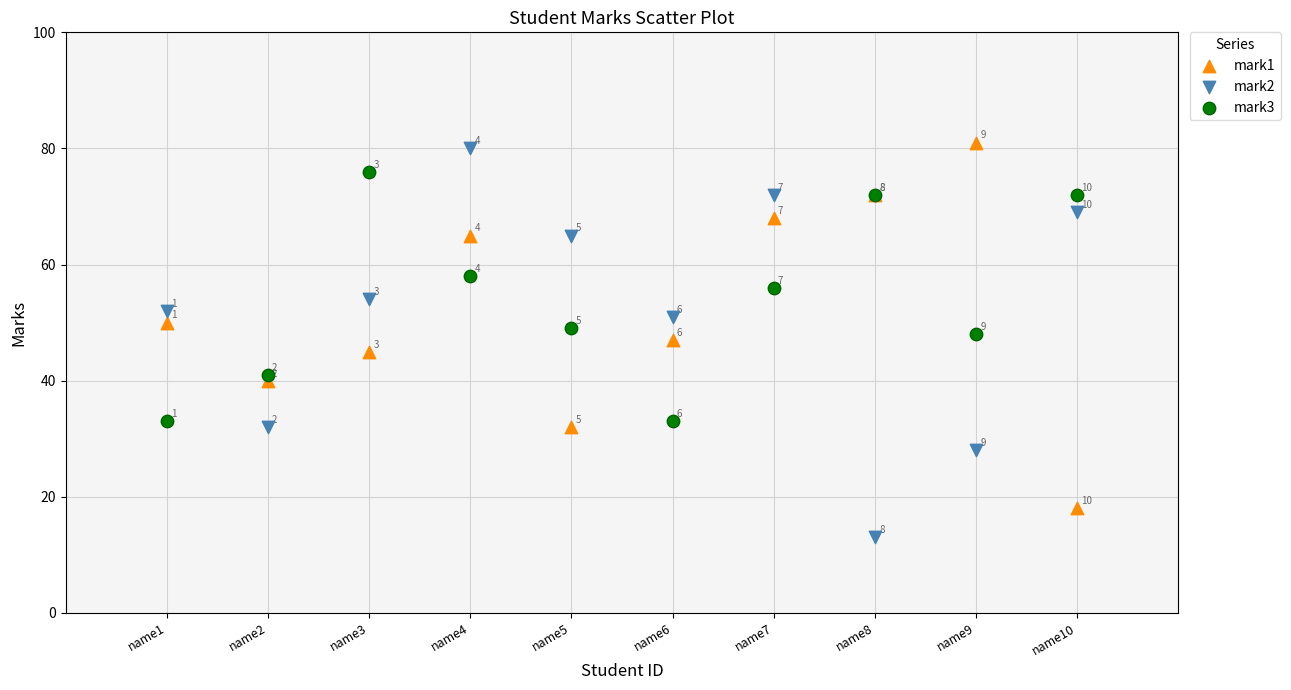

Which series reaches the minimum Y coordinate?

mark2